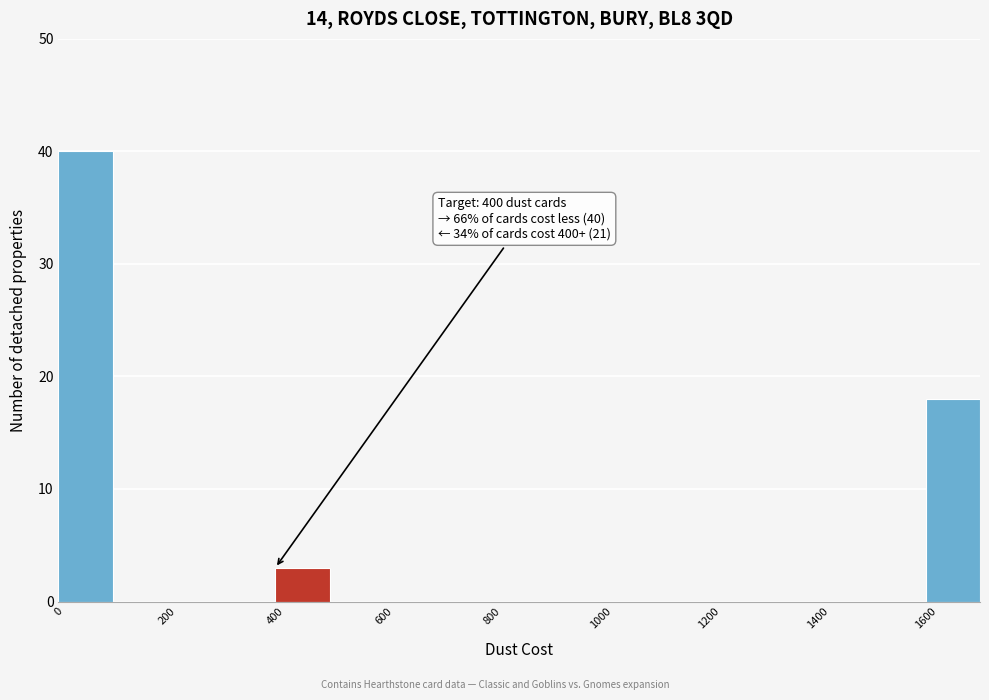

Which range on the x-axis has the tallest bar?

0 to 100